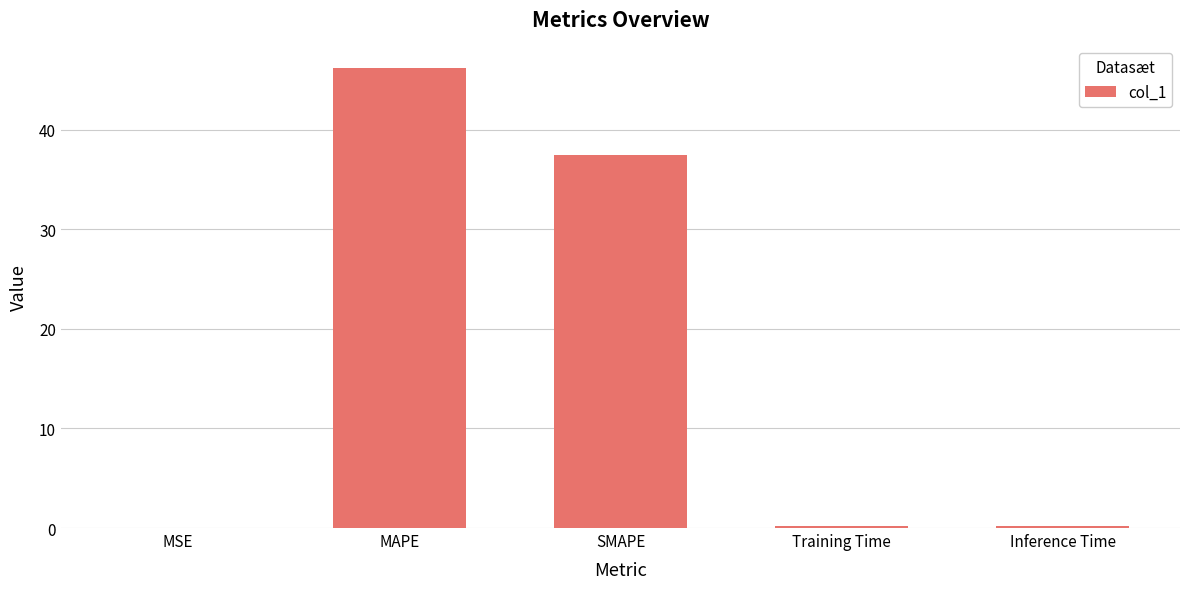

The chart shows a value of 37.5 at SMAPE. True or false?

True